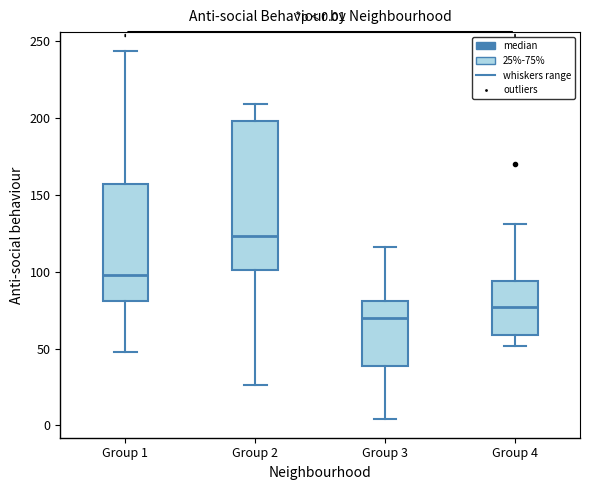

Which box has the highest median line?

Group 2